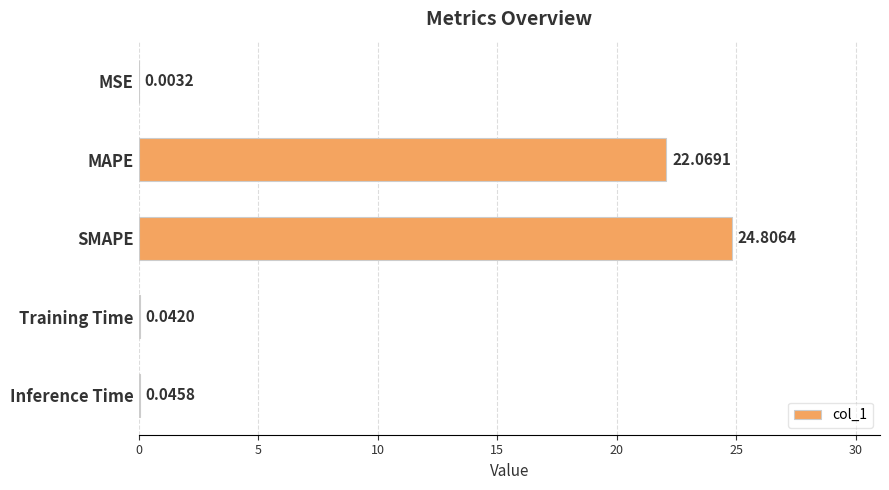

What is the sum of all values?

47.0